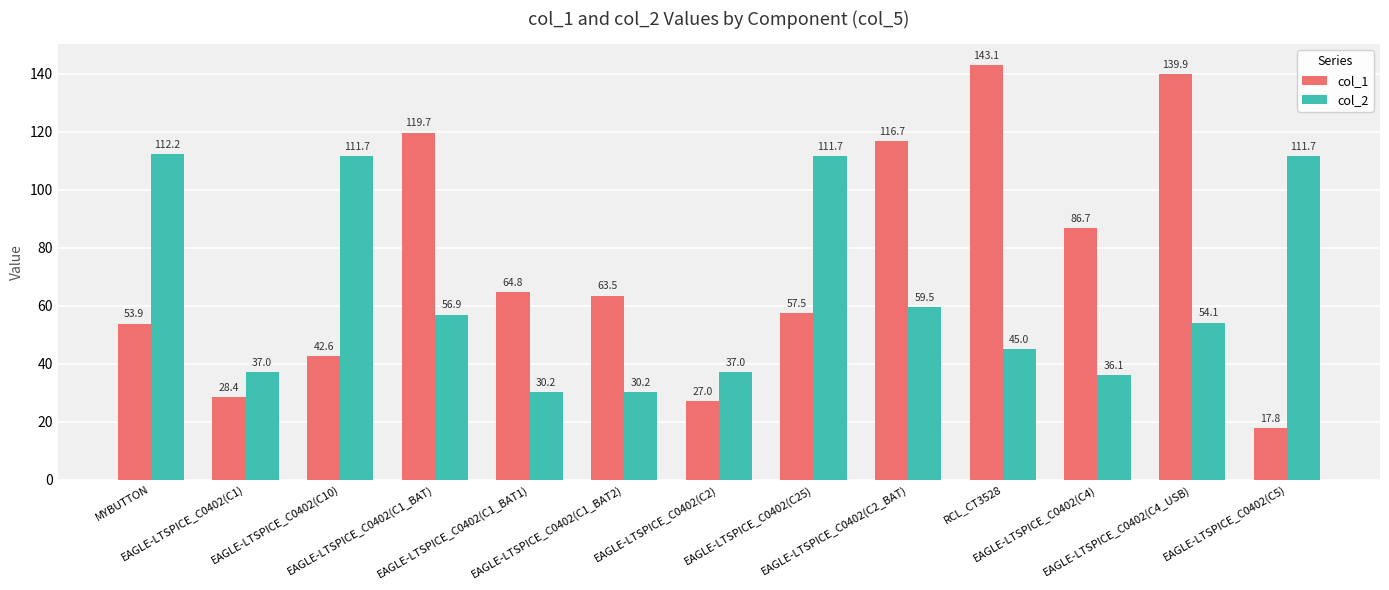

At which category is the sum across all series the highest?

EAGLE-LTSPICE_C0402(C4_USB)